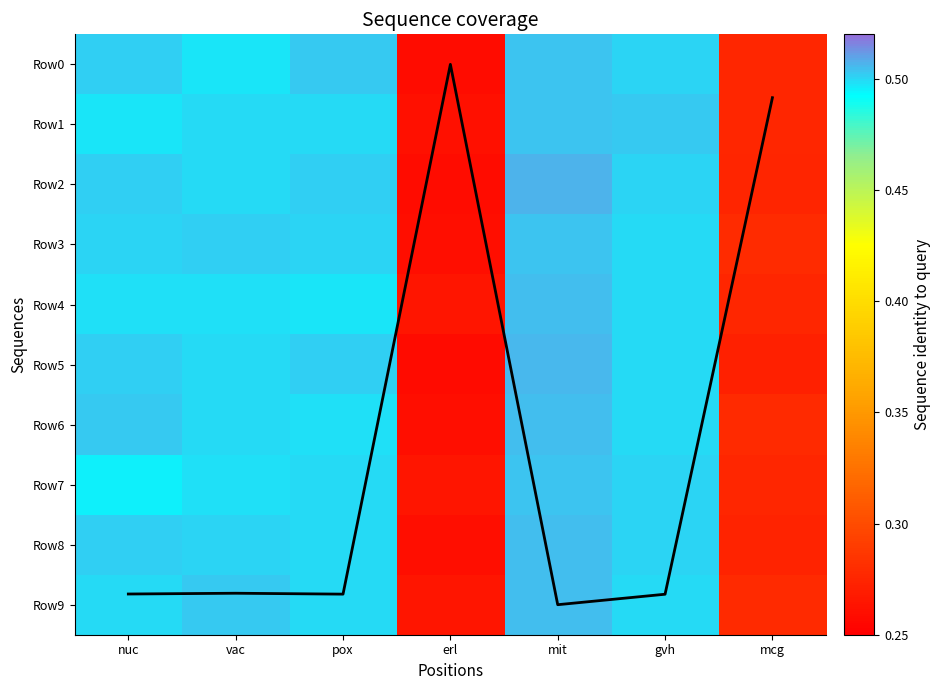

Which has a higher value, mit or mcg?

mit